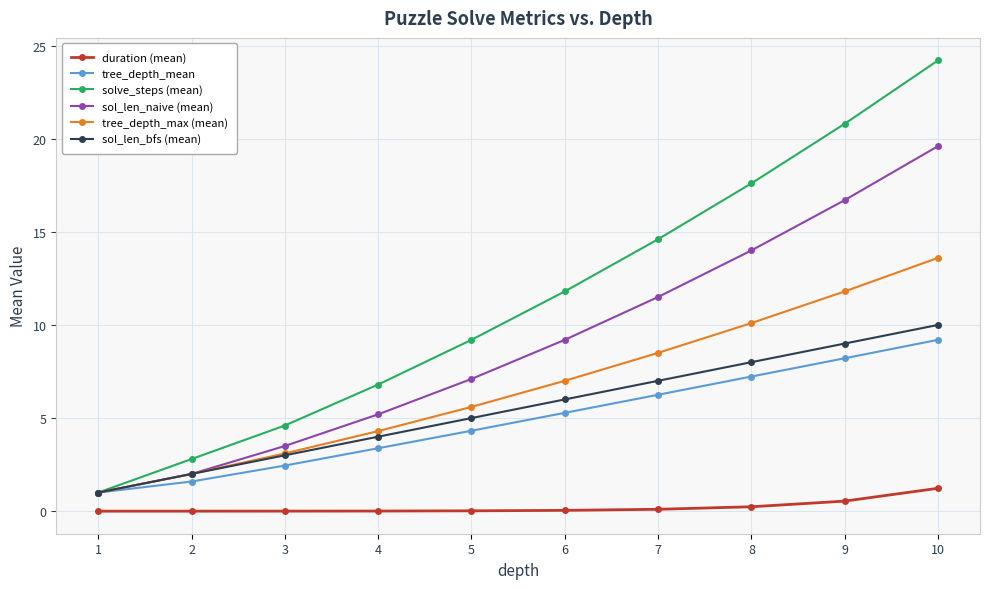

What is the highest value of the tree_depth_max (mean) series?

13.6